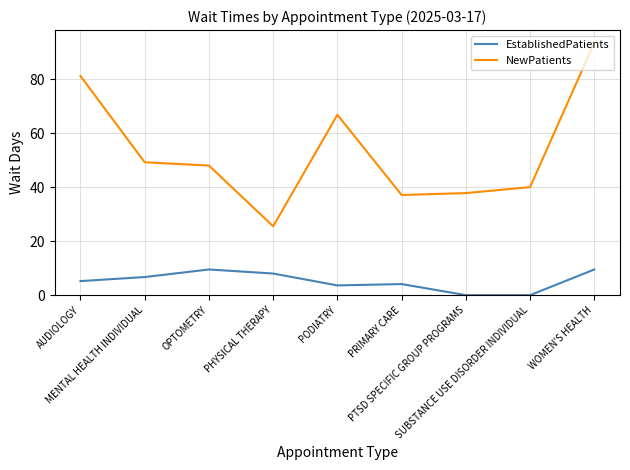

True or false: EstablishedPatients and NewPatients intersect in this chart.

False